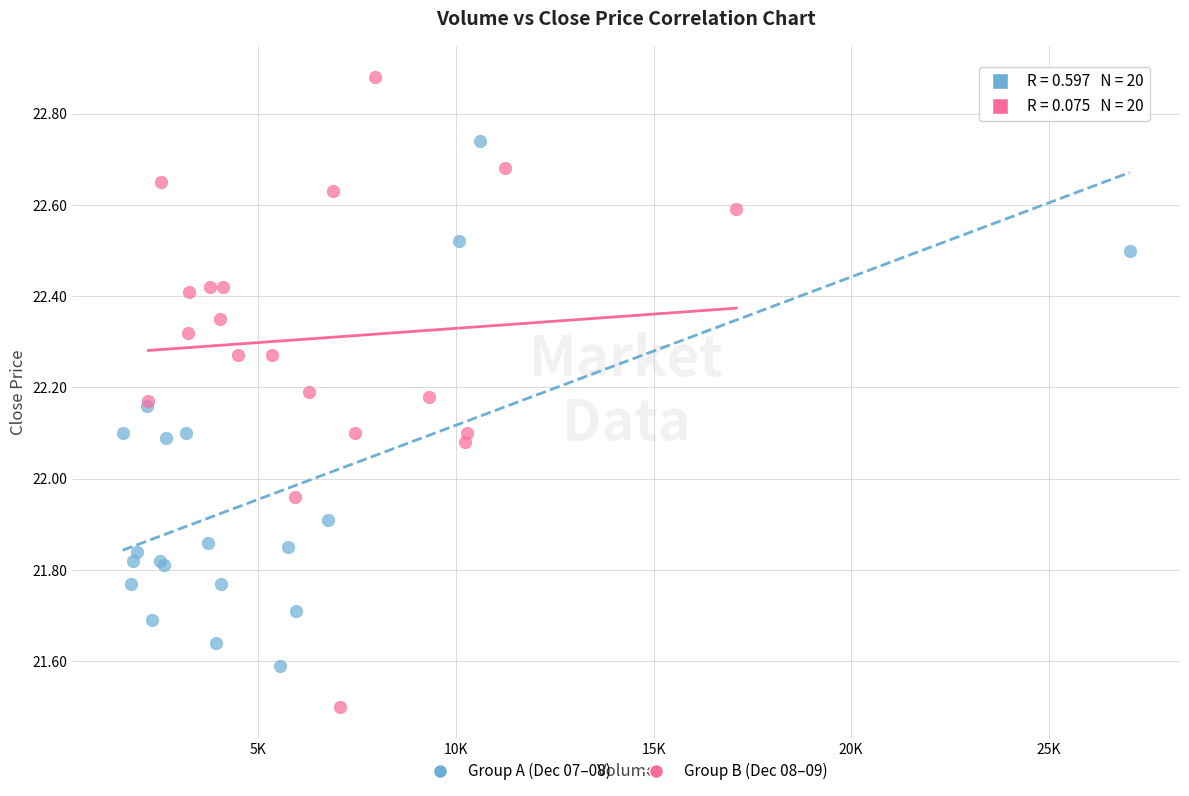

What are all the series names shown in the legend?

Group A (Dec 07–08), Group B (Dec 08–09)